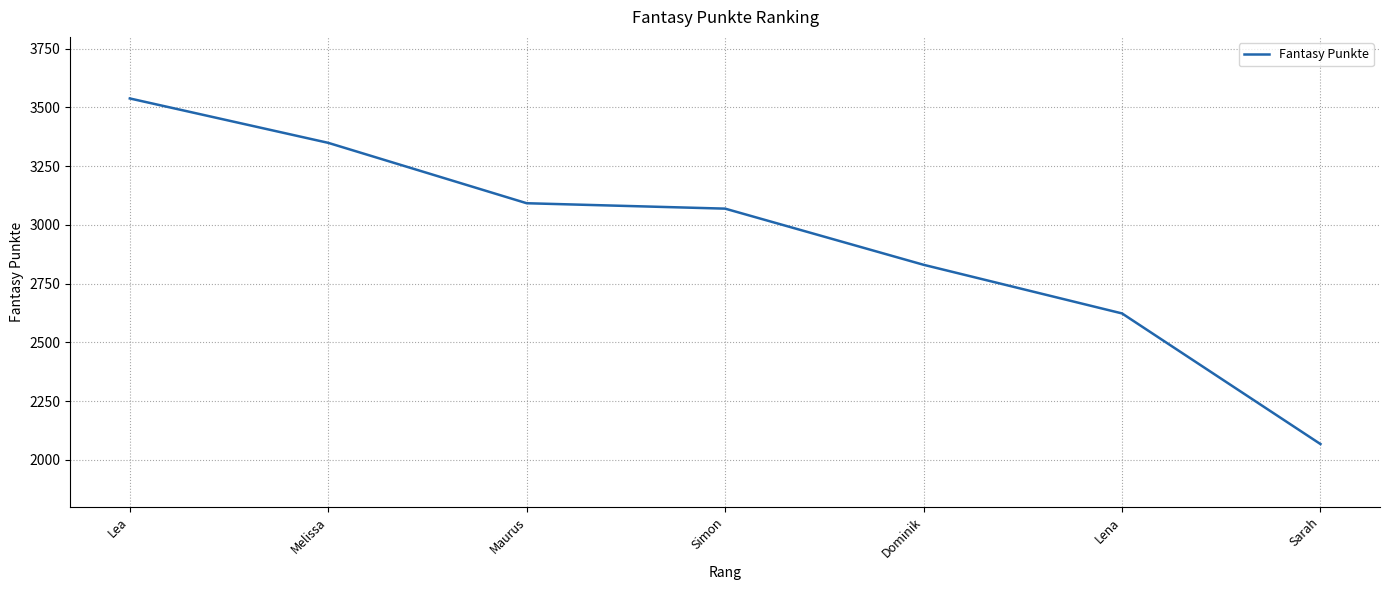

What is the change in value from Simon to Sarah?

-1002